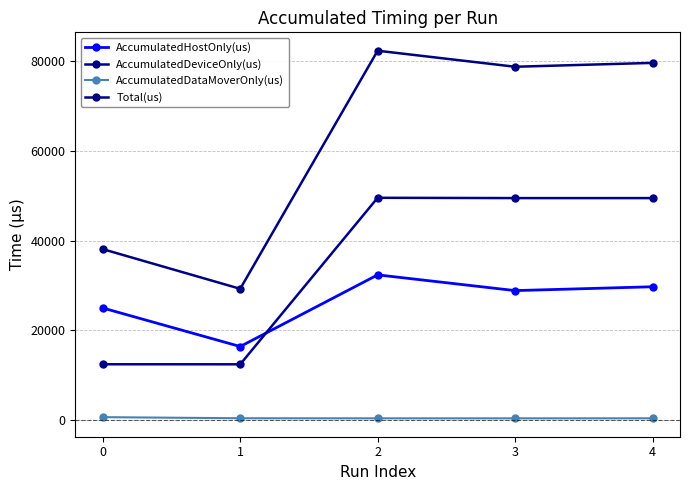

How many distinct data groups are displayed?

4